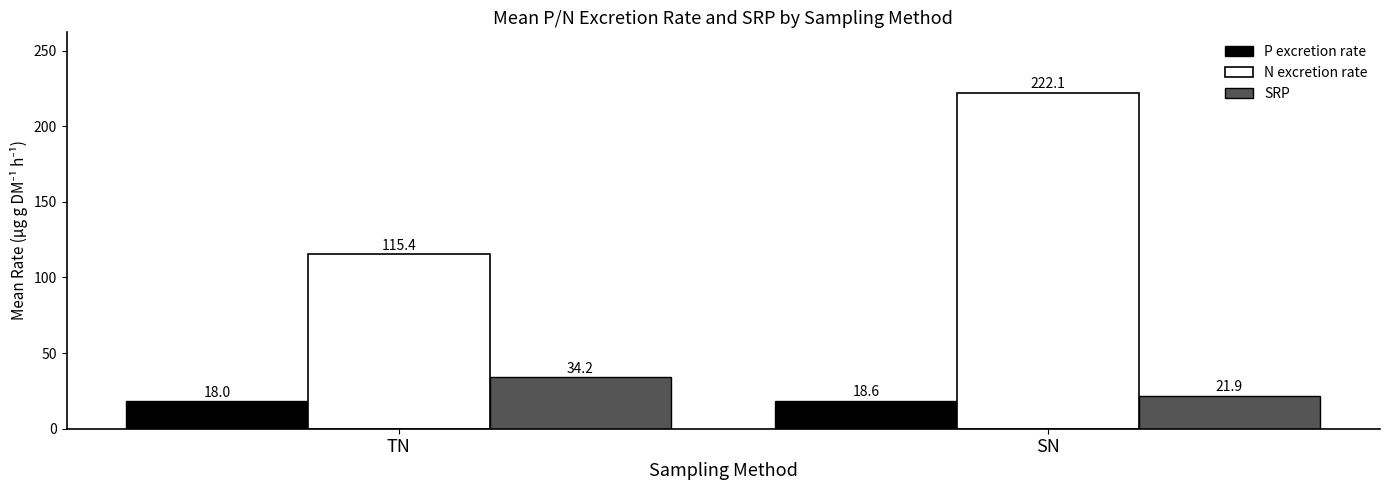

The value of N excretion rate at TN is 174.9. True or false?

False